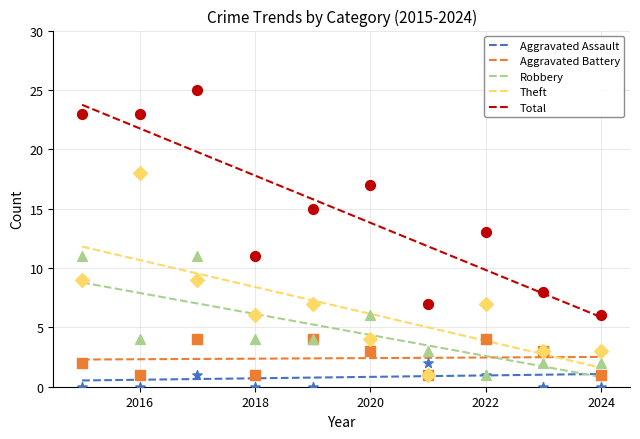

Which series has the largest total across all categories?

Total